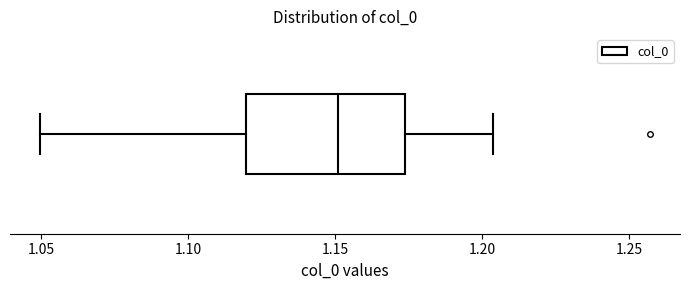

Where is the left edge of the box on the x-axis? The values are not printed on the chart, so give them approximately, as read against the axis.

1.120